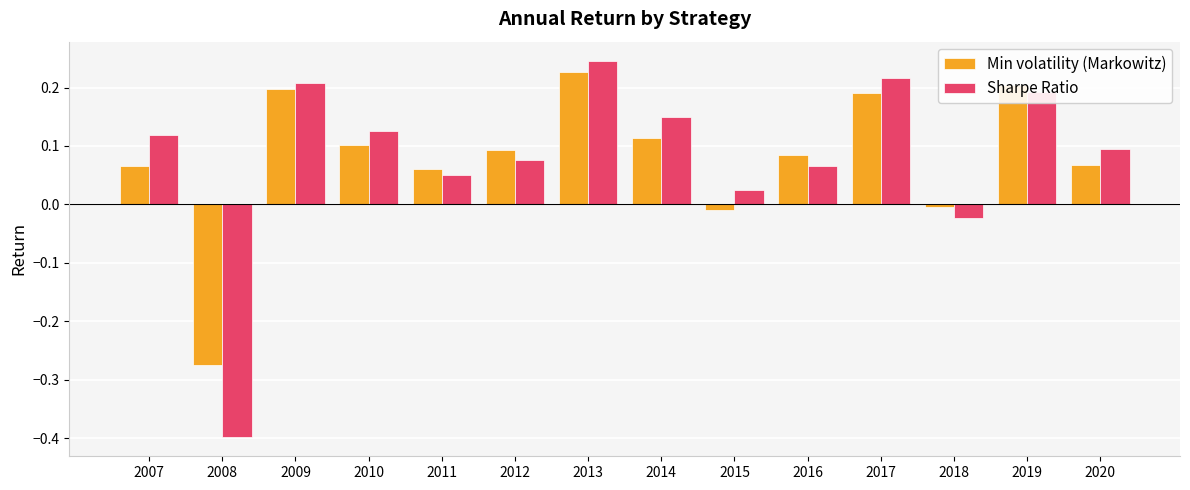

Which series has the widest spread of values?

Sharpe Ratio